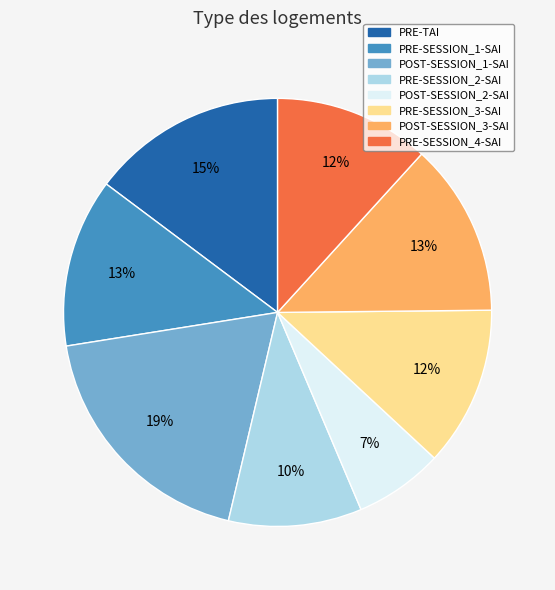

Do PRE-TAI and PRE-SESSION_1-SAI together represent more than half of the pie?

No